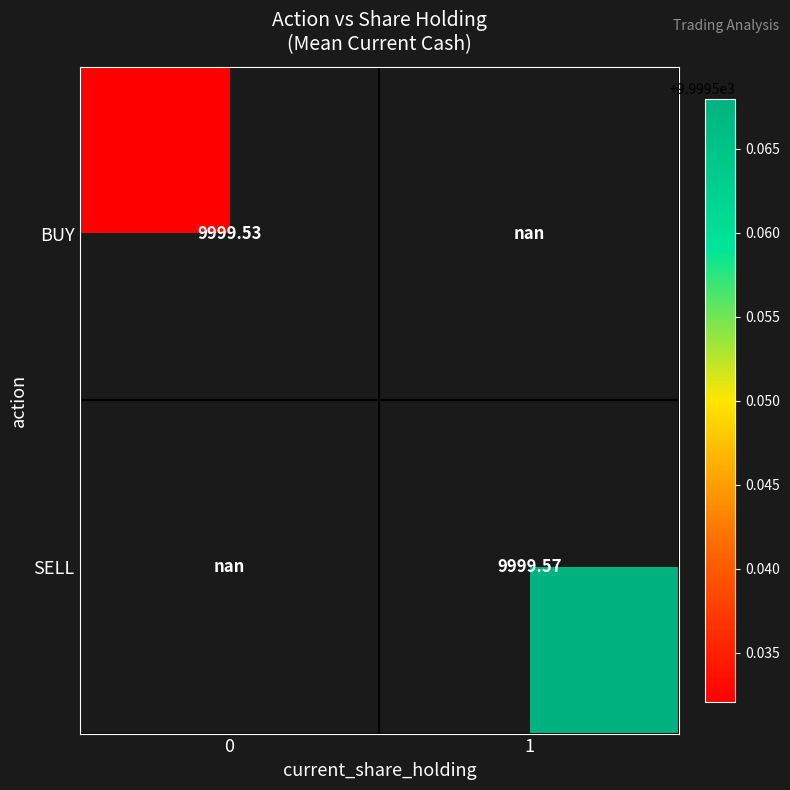

How many series are shown in this chart?

2